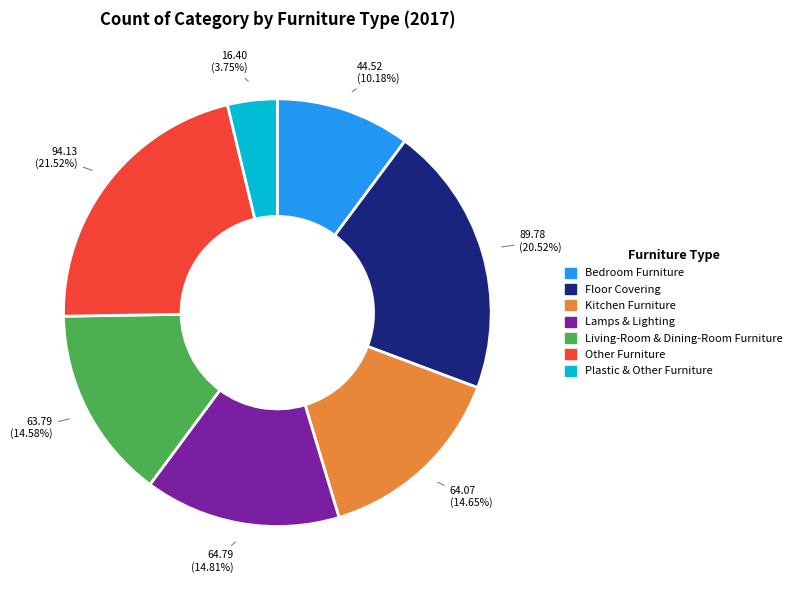

True or false: Floor Covering accounts for 11% of the total.

False